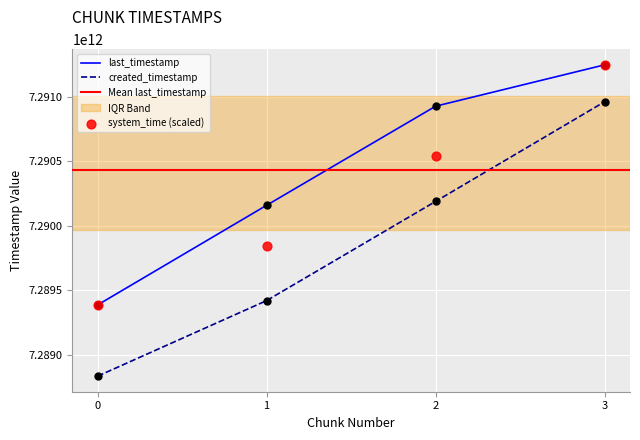

At how many categories does at least one series exceed 7290992684379?

1